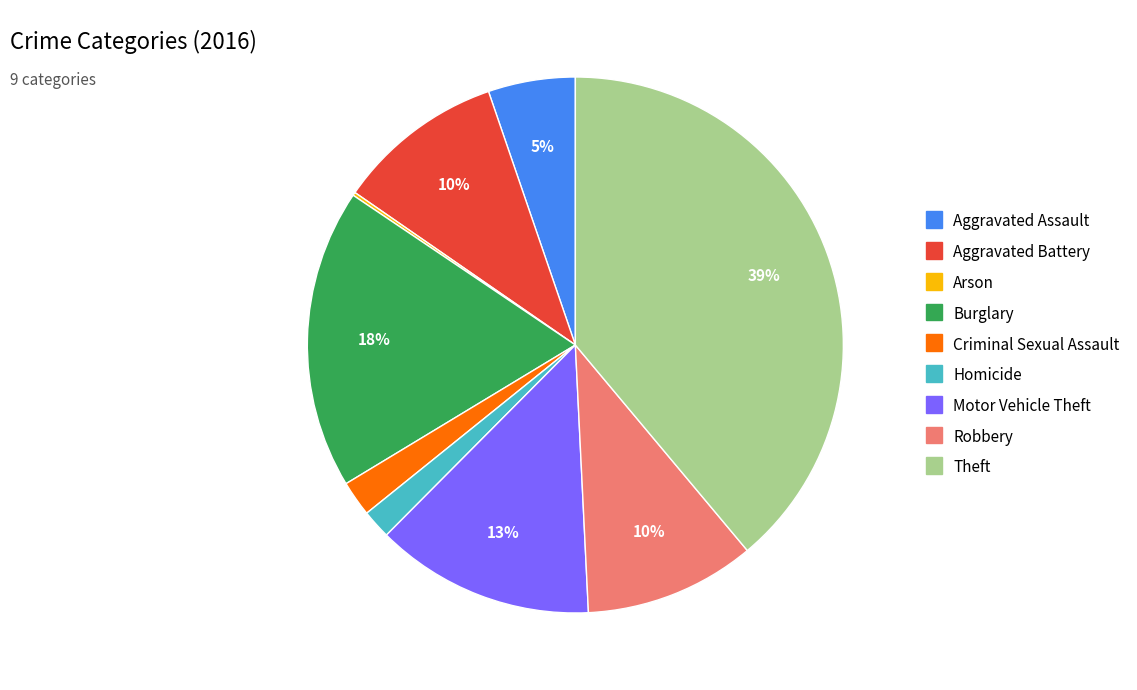

Between Criminal Sexual Assault and Aggravated Battery, which is larger?

Aggravated Battery